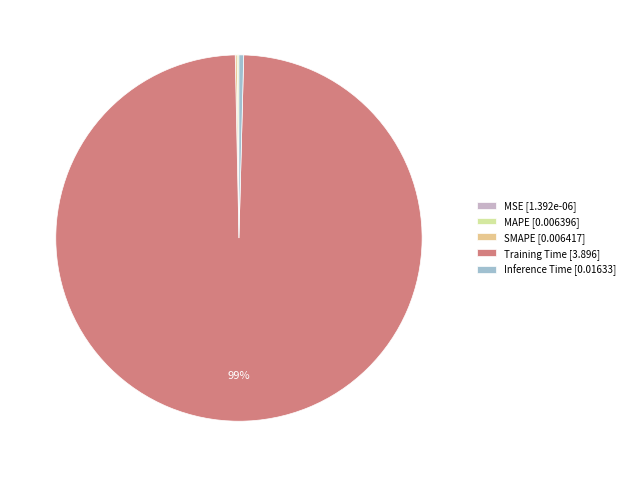

Is it true that Training Time [3.896] is 99% of the pie?

True